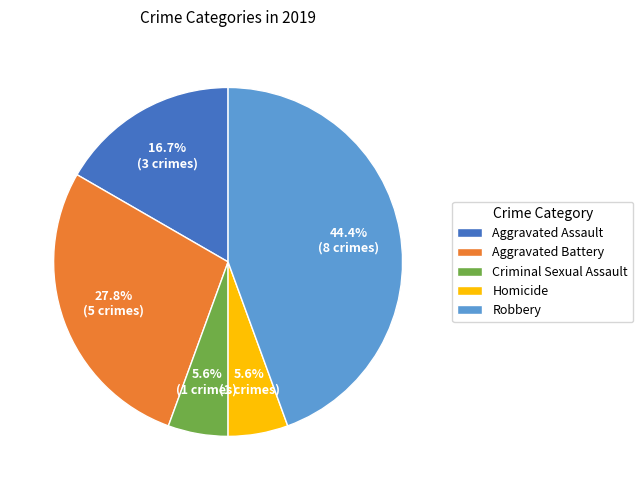

The Aggravated Battery slice represents 38% of the pie. True or false?

False